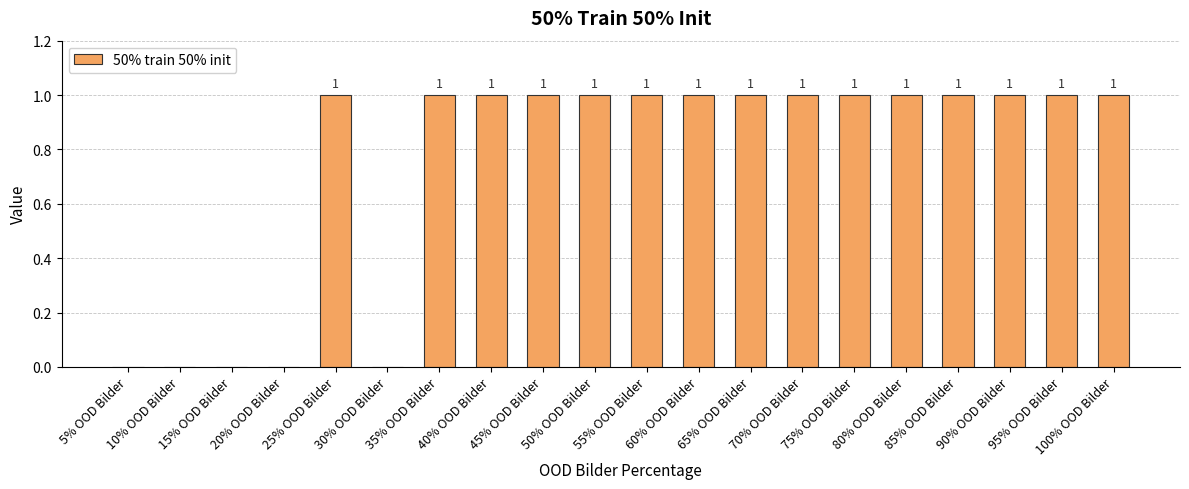

How many values are between 1 and 2?

15